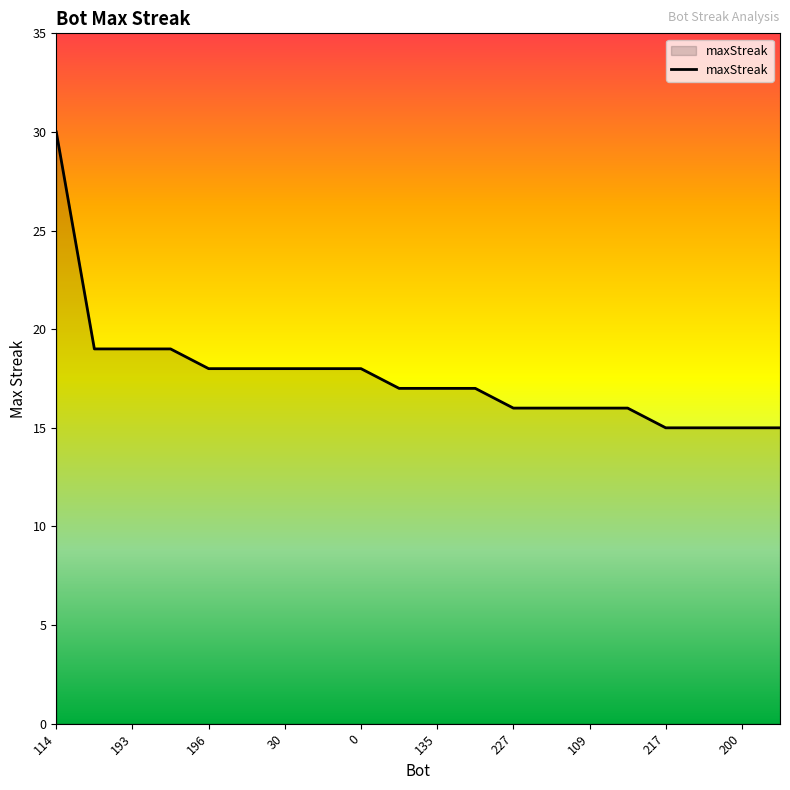

What is the maximum value shown in the chart?

30